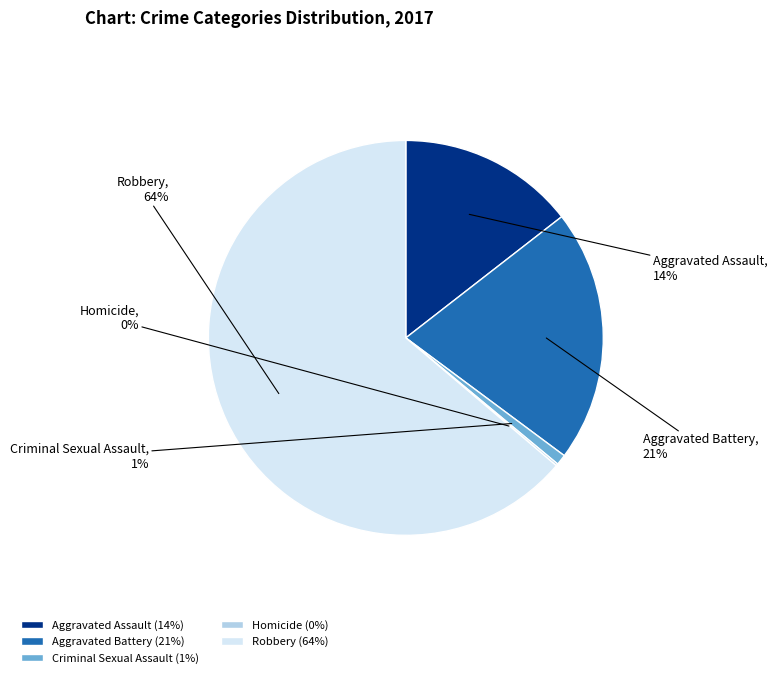

Combined, do Robbery and Aggravated Assault account for over 50%?

Yes